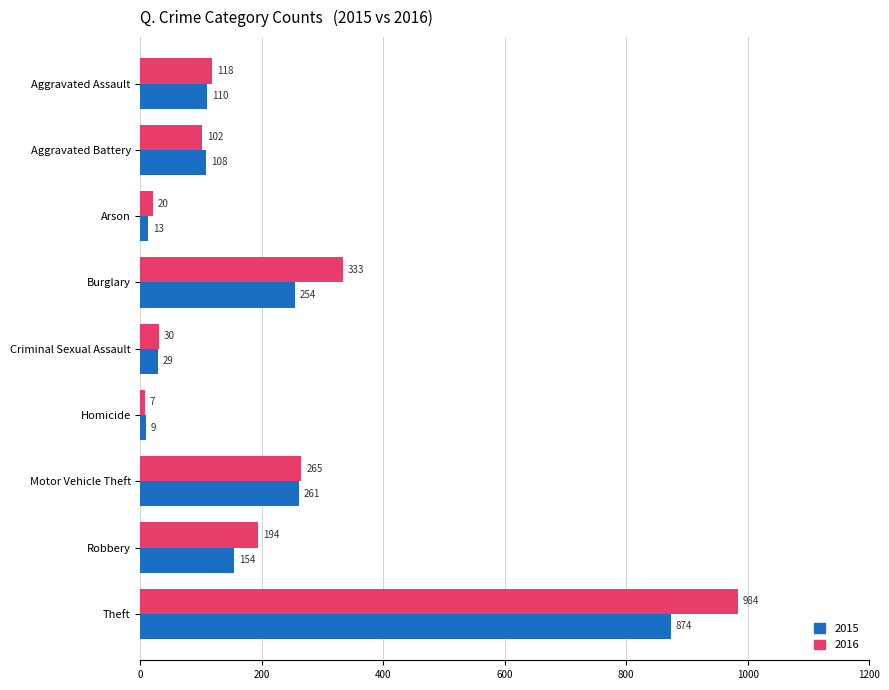

Which series has the widest spread of values?

2016